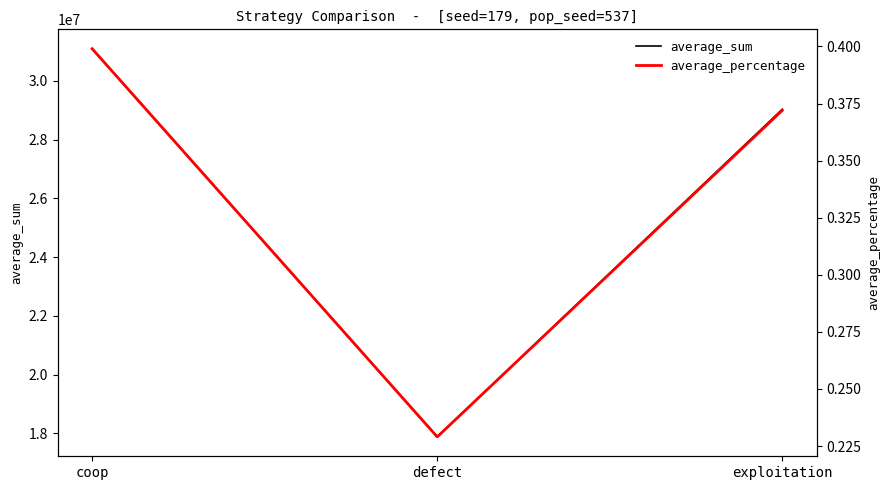

The average_sum series shows 31089065.0 at coop. True or false?

True